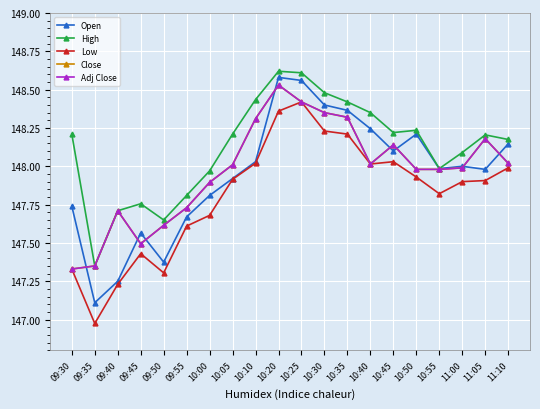

Does the chart have visible grid lines?

Yes